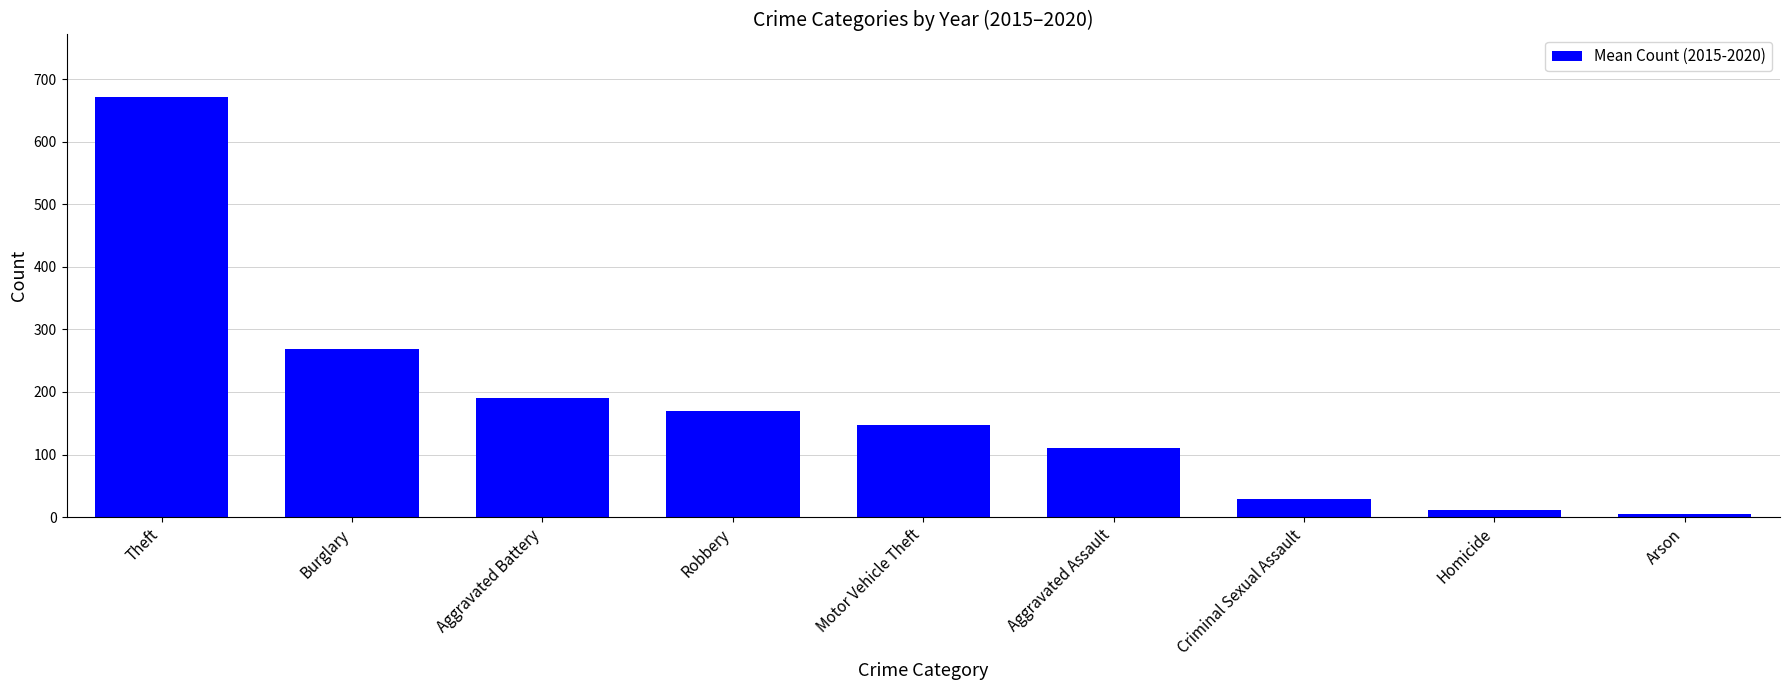

What is the label of the 8th bar from the right?

Burglary